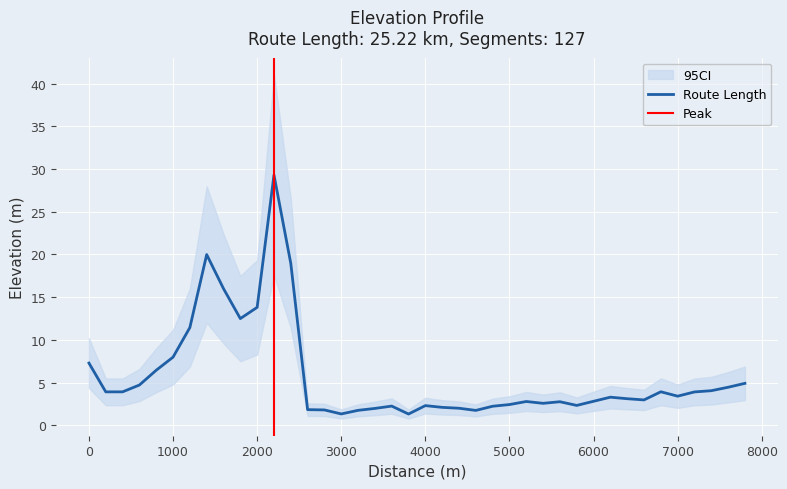

The chart shows a value of 2.4 at 5000. True or false?

True